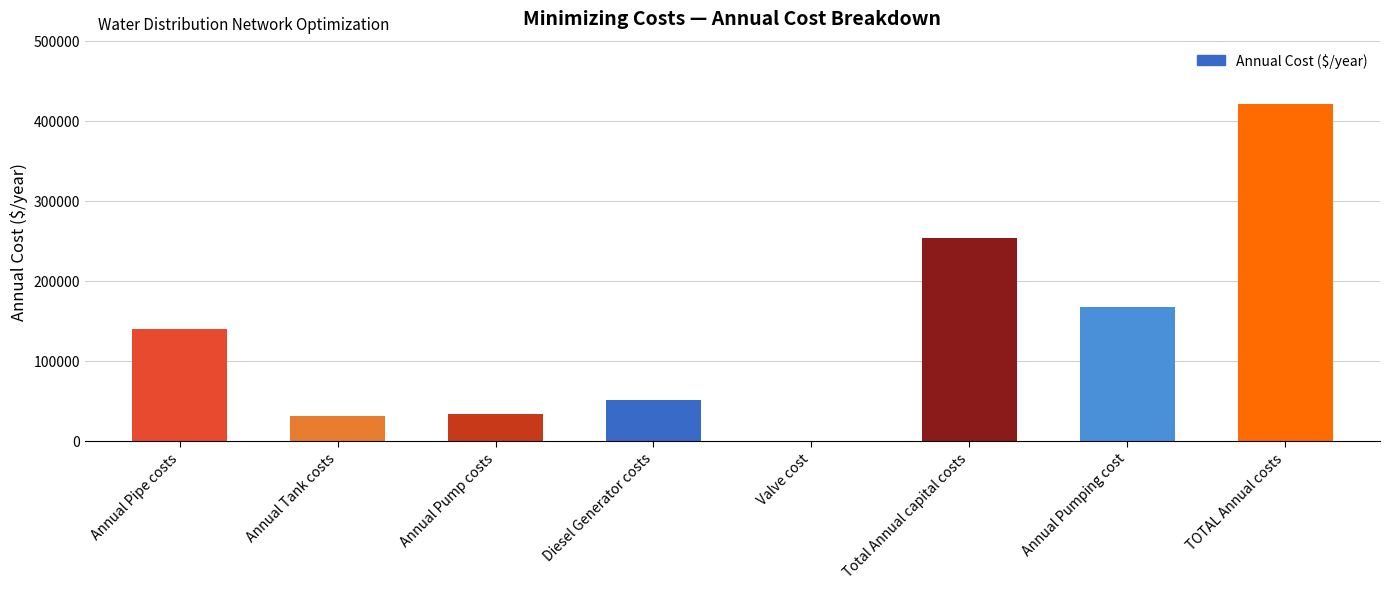

Reading left to right, extract all data points from this chart.

Annual Pipe costs=138994.9	Annual Tank costs=30640.0	Annual Pump costs=33422.0	Diesel Generator costs=50540.0	Valve cost=0.0	Total Annual capital costs=253596.9	Annual Pumping cost=166940.0	TOTAL Annual costs=420536.9